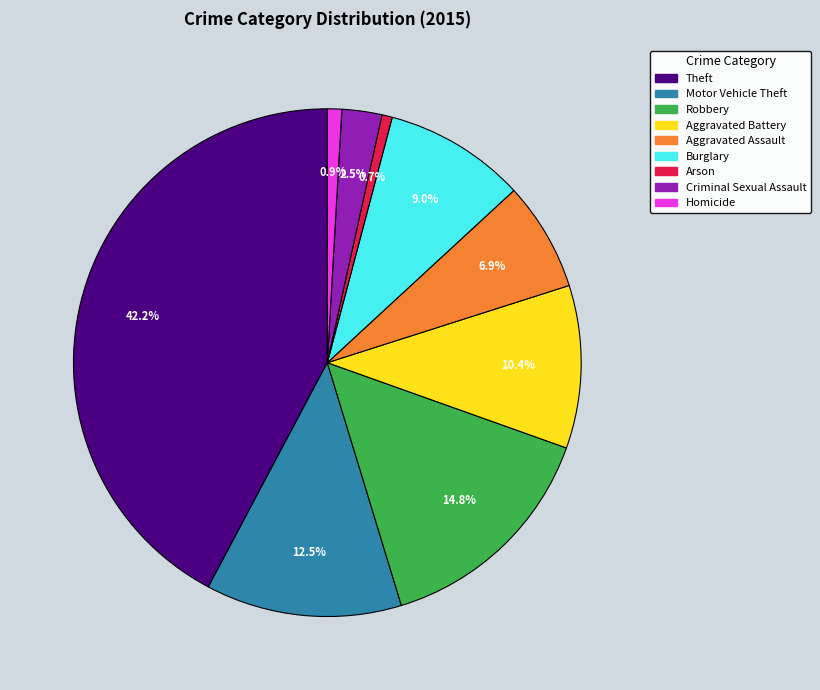

Which slice is the largest?

Theft